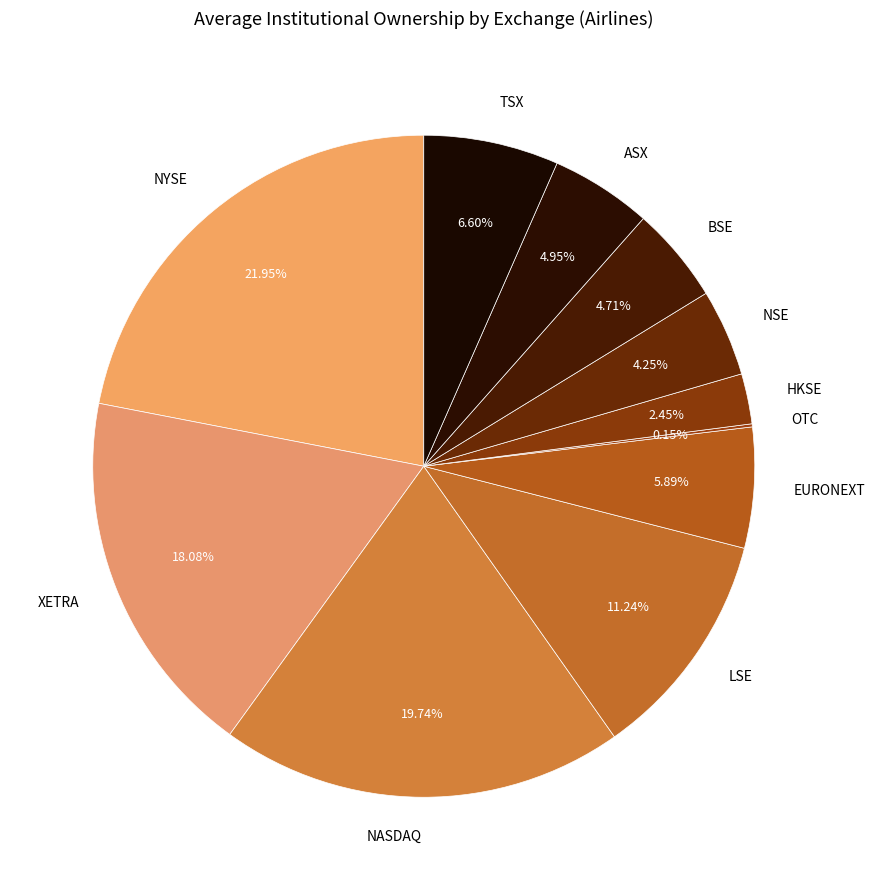

To the nearest percent, what is the difference between the HKSE and ASX slice percentages?

2%